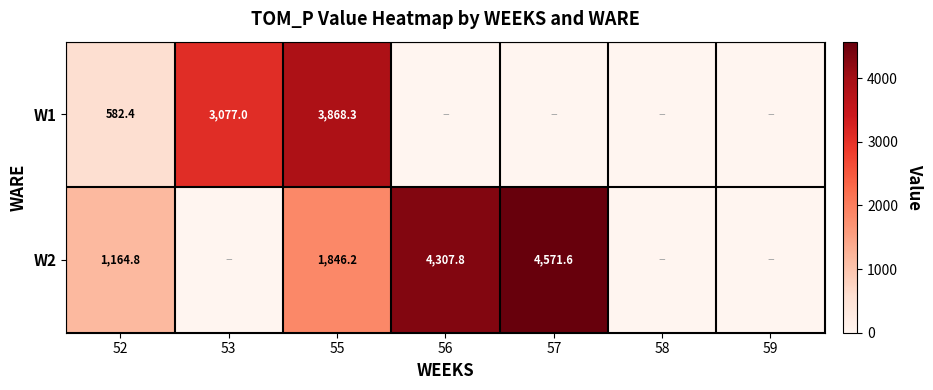

Between 59 and 52, which is larger?

52